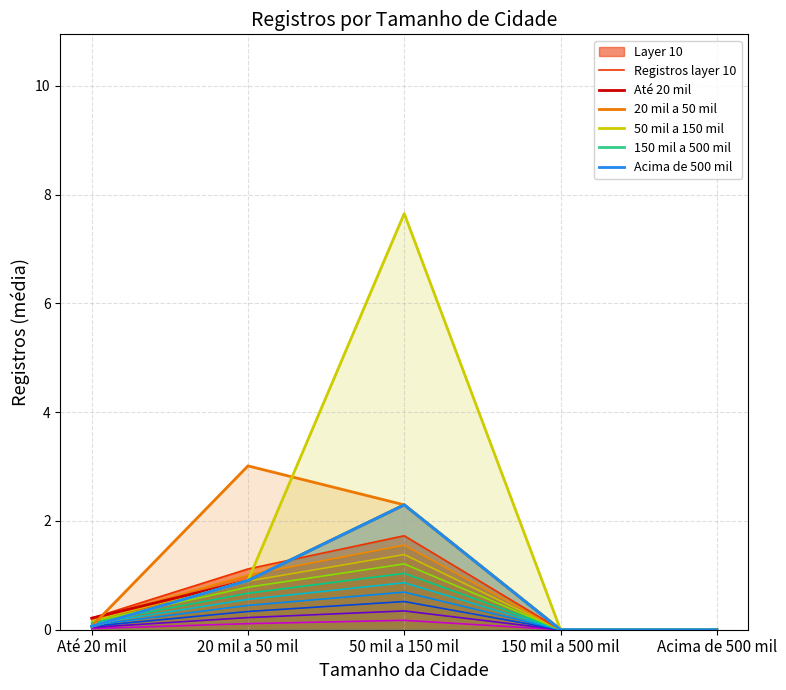

True or false: 50 mil a 150 mil and Registros layer 10 intersect in this chart.

True